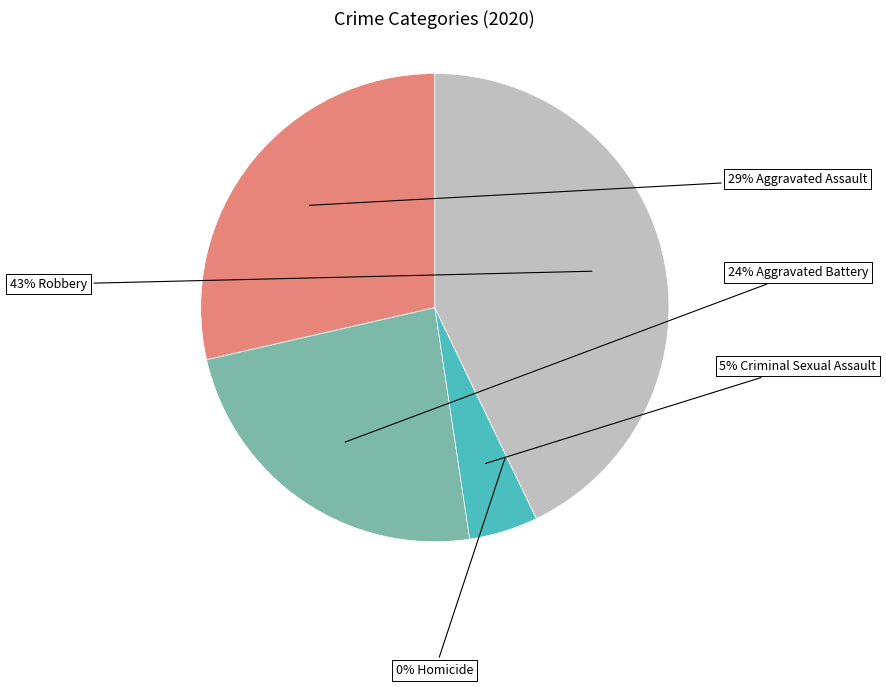

Which has a higher value, Robbery or Aggravated Assault?

Robbery